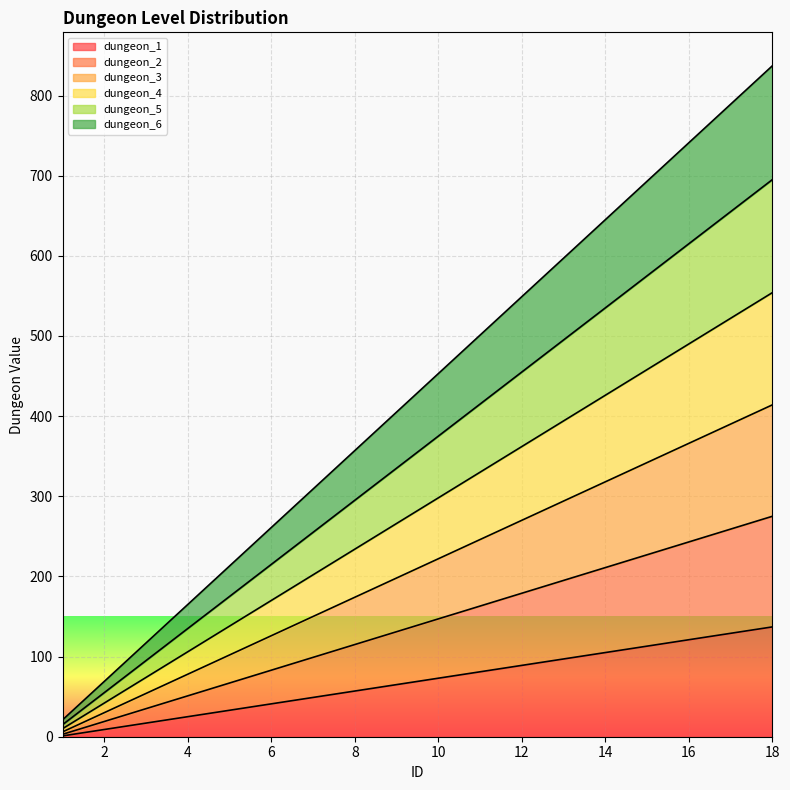

At which label does dungeon_5 reach its minimum?

1